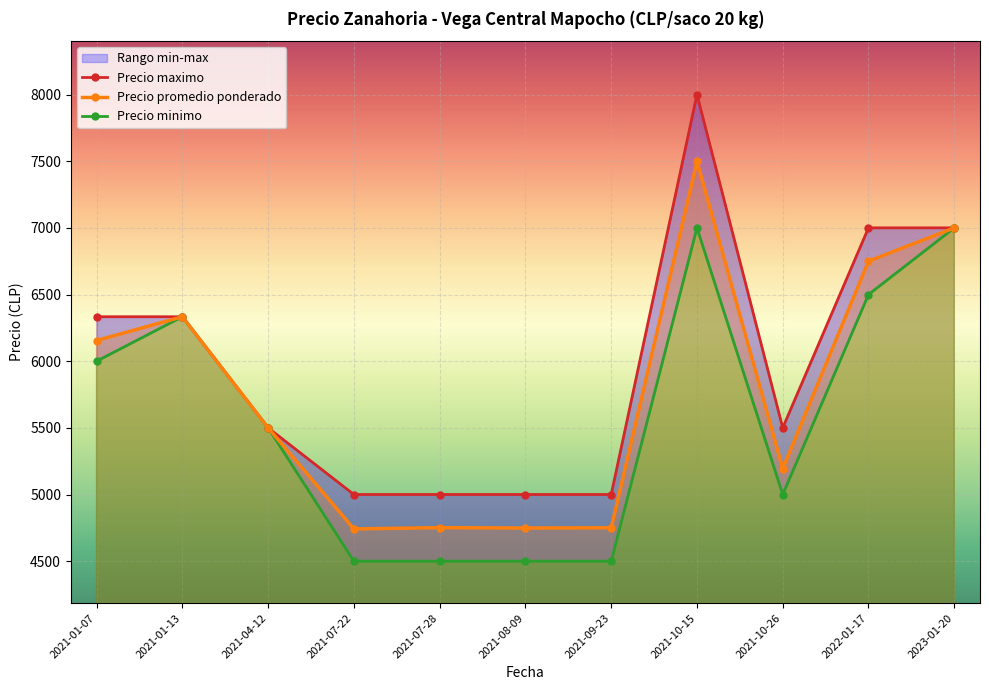

Rank the series by their average value, from highest to lowest.

Precio maximo, Precio promedio ponderado, Precio minimo